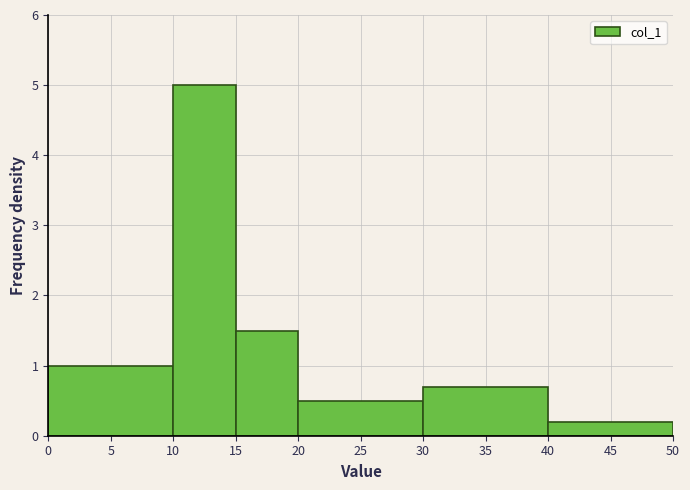

Reading left to right, list every bar in this chart as the range it spans on the x-axis followed by its height. The values are not printed on the chart, so give them approximately, as read against the axis.

0 to 10: 1.0
10 to 15: 5.0
15 to 20: 1.5
20 to 30: 0.5
30 to 40: 0.7
40 to 50: 0.2